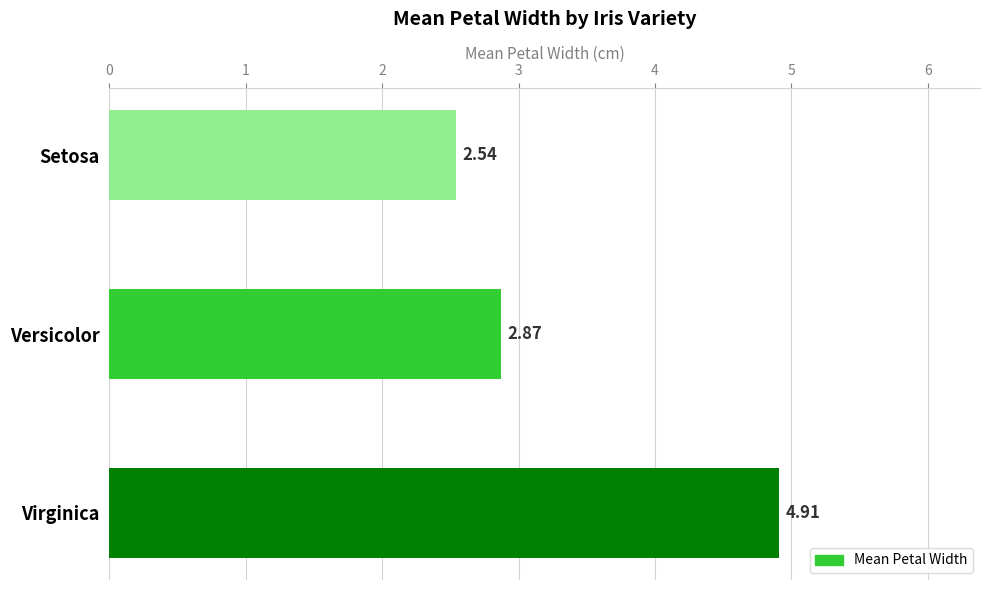

What is the sum of all values?

10.3